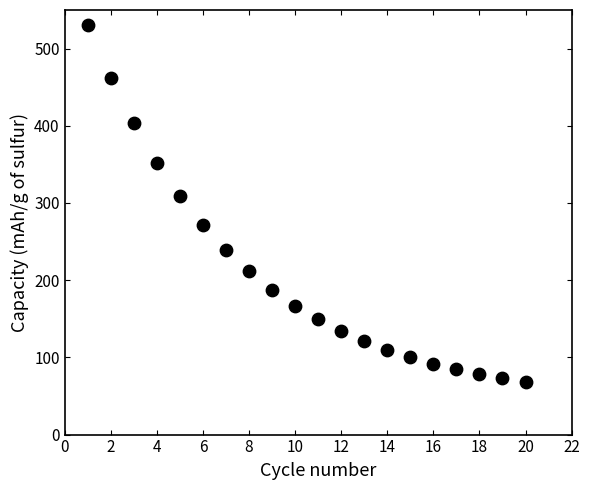

What Y value in the scatter plot is closest to 299?

308.9